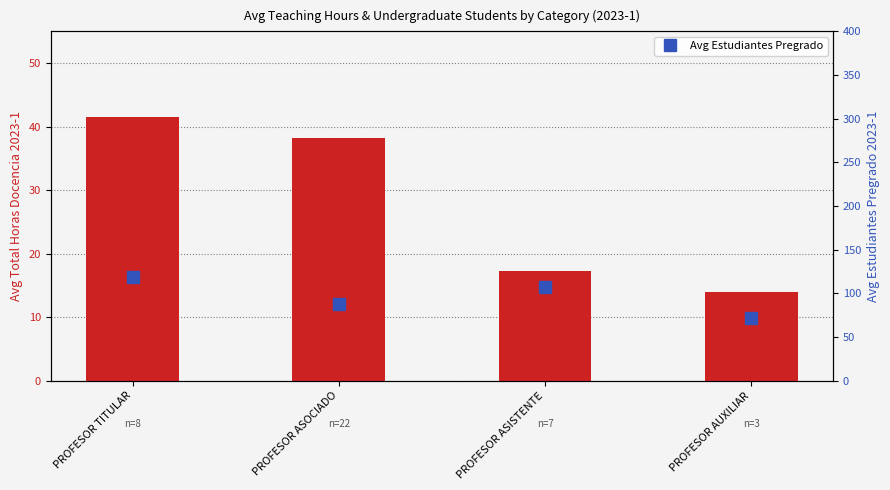

At how many categories does at least one series exceed 92?

2